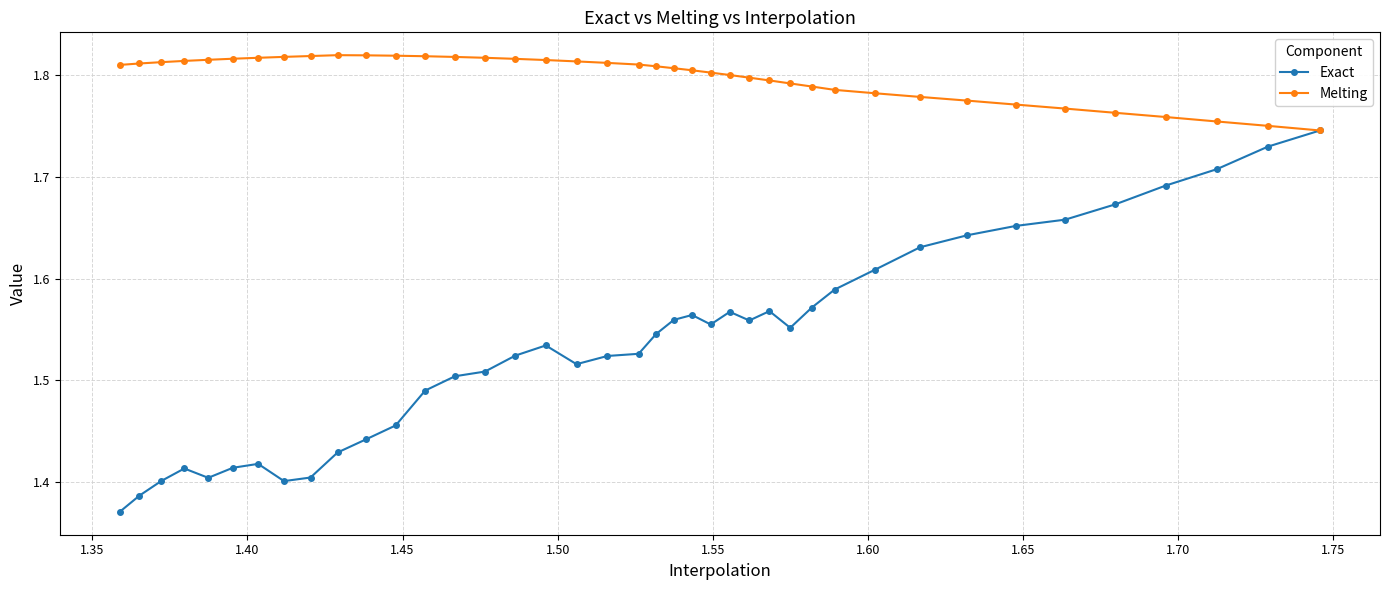

What is the value of the Melting point at the 15th from the left?

1.8